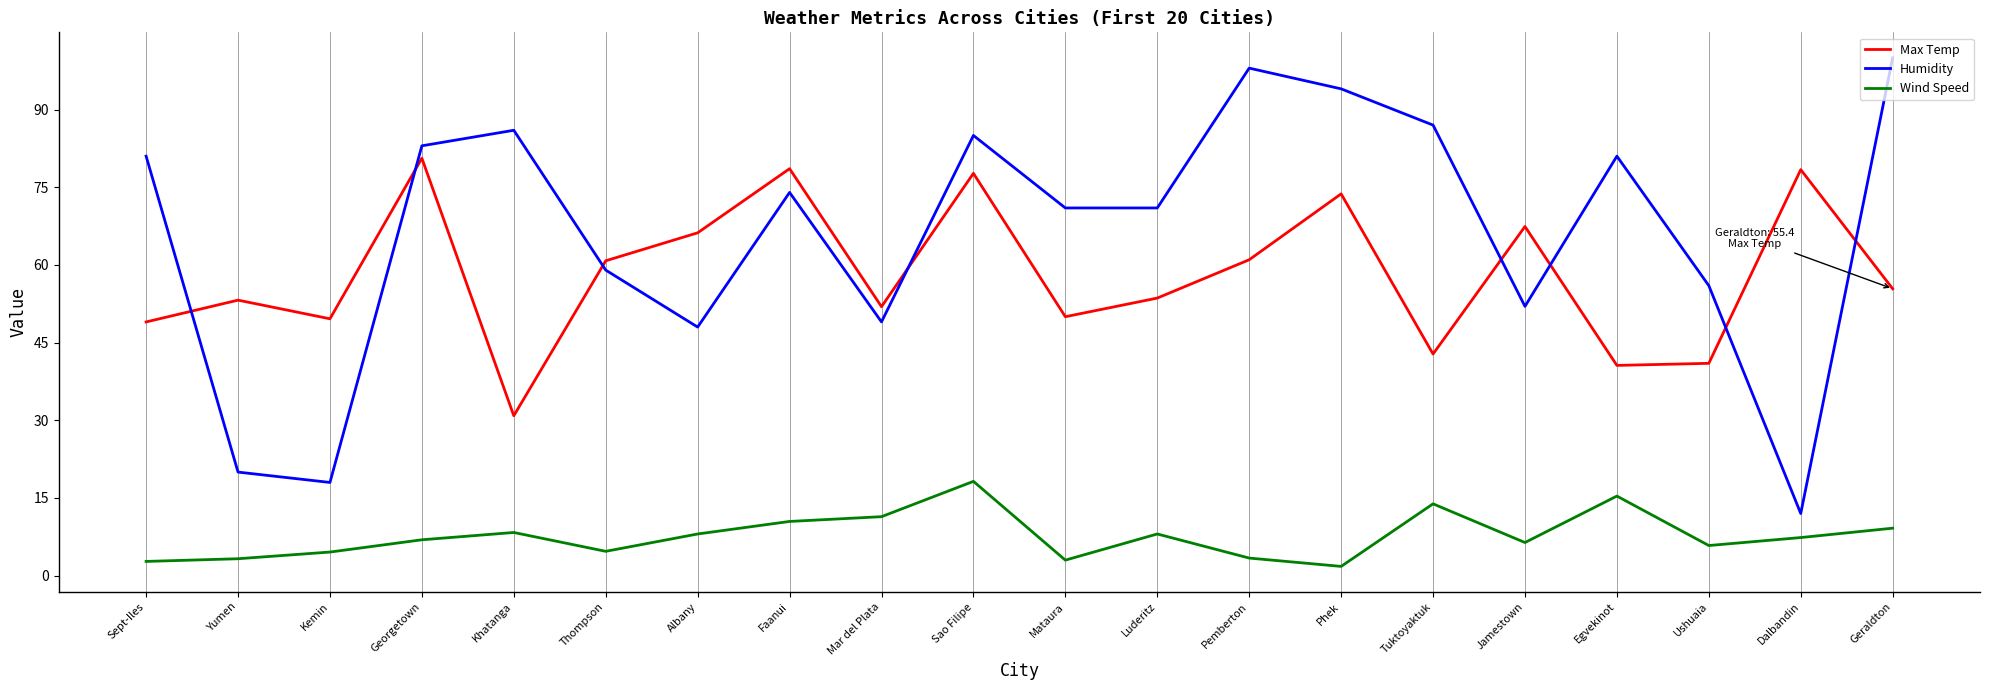

Is the value of Wind Speed at Luderitz greater than the value of Max Temp at Mar del Plata?

No